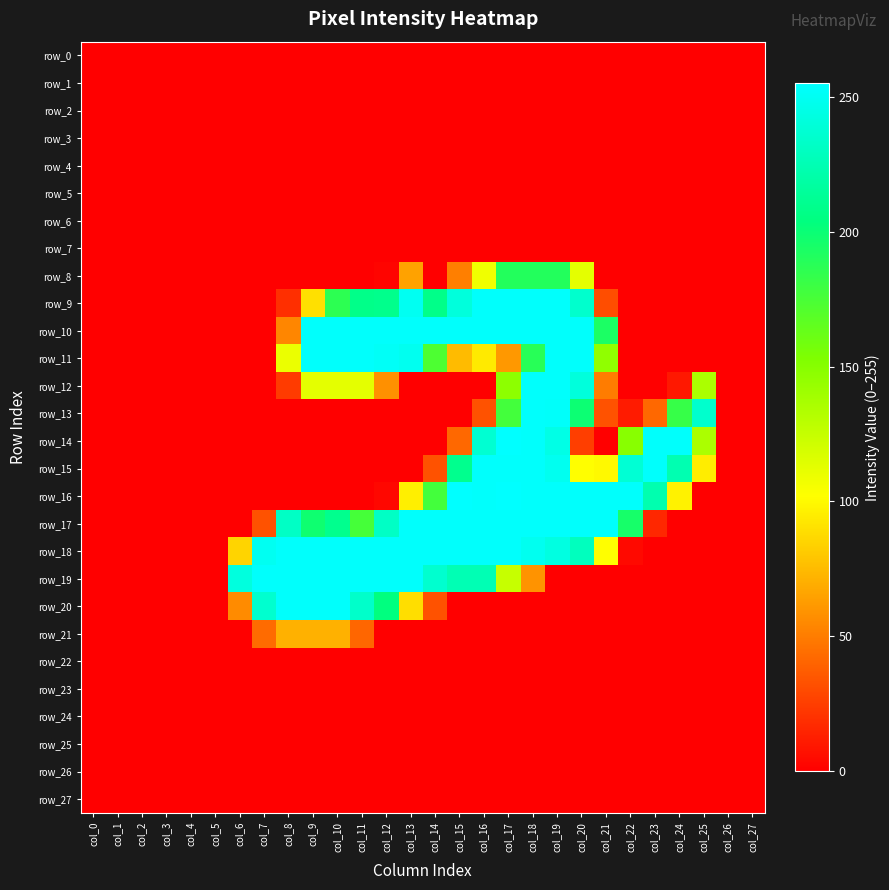

Is it true that row_3 equals 0 at col_23?

True